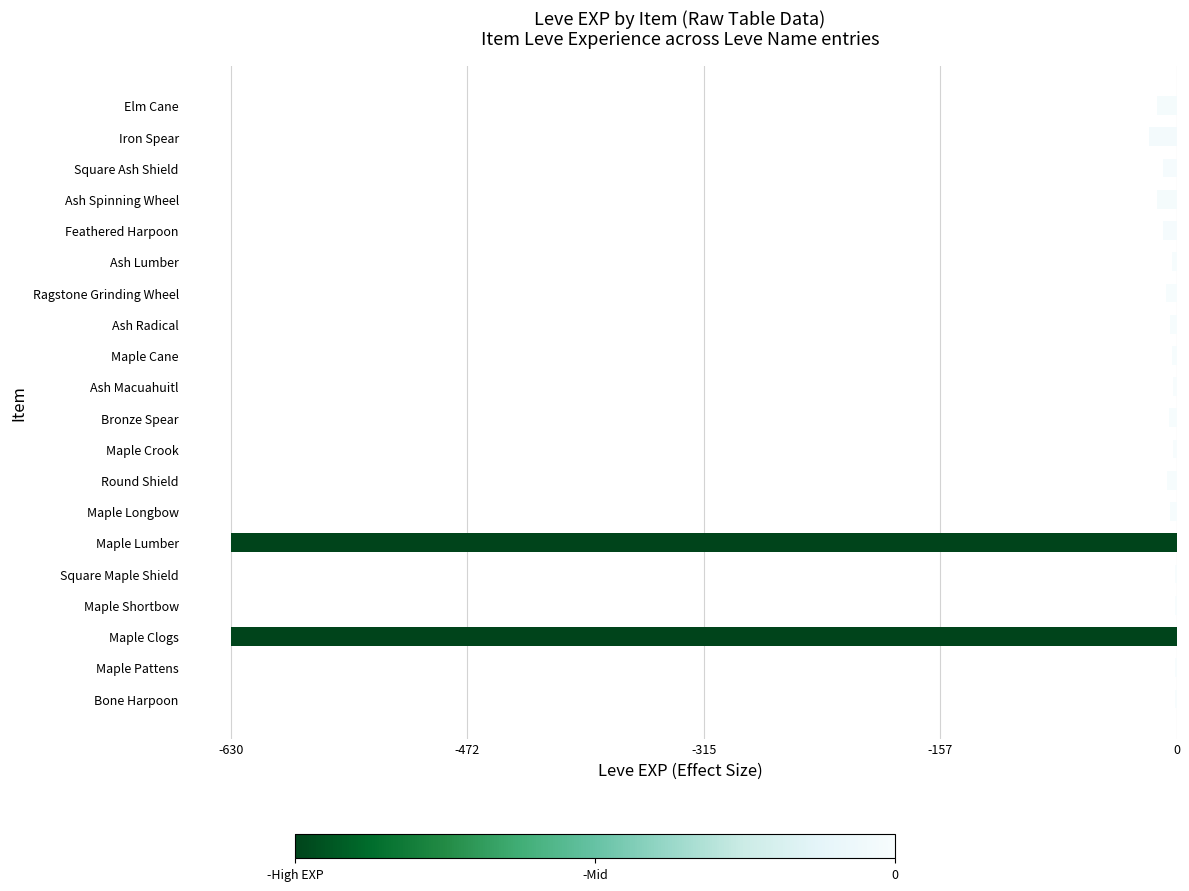

What is the sum of all values?

-1362